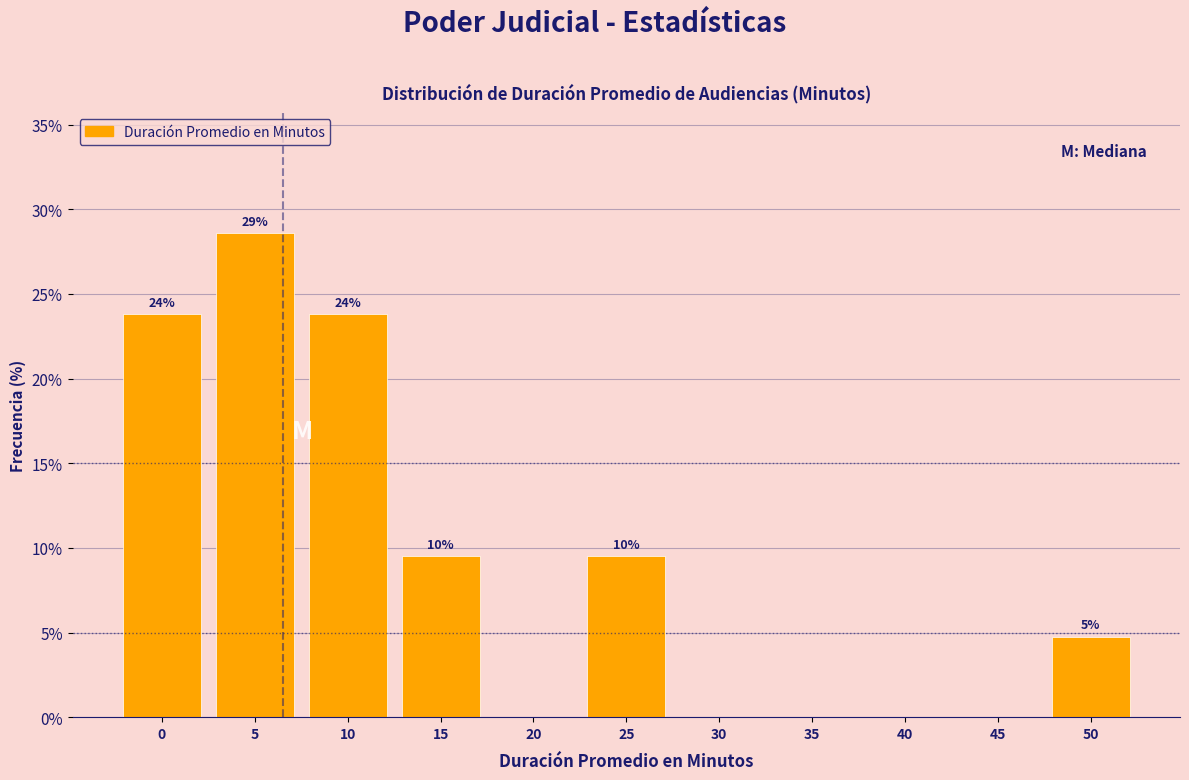

Are the bars horizontal?

No